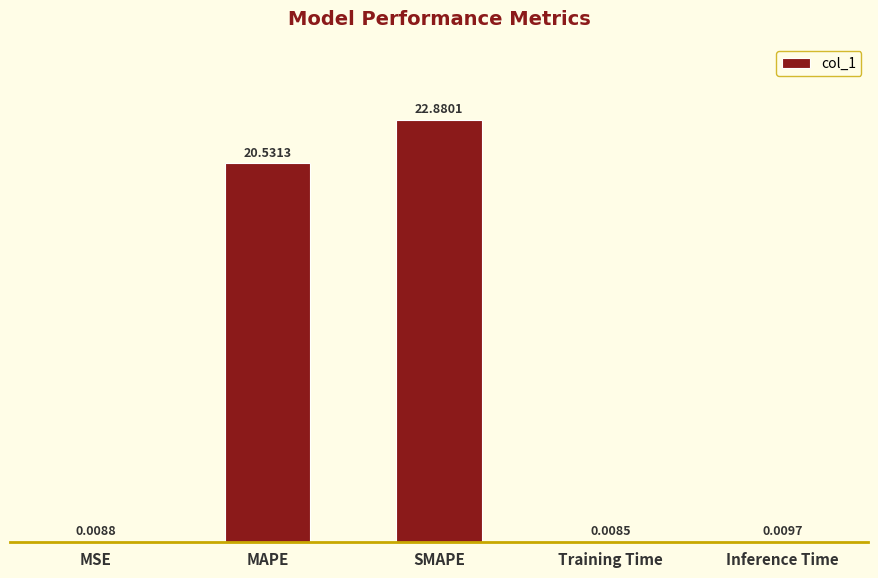

Where is the data nearest to the value 11?

MAPE